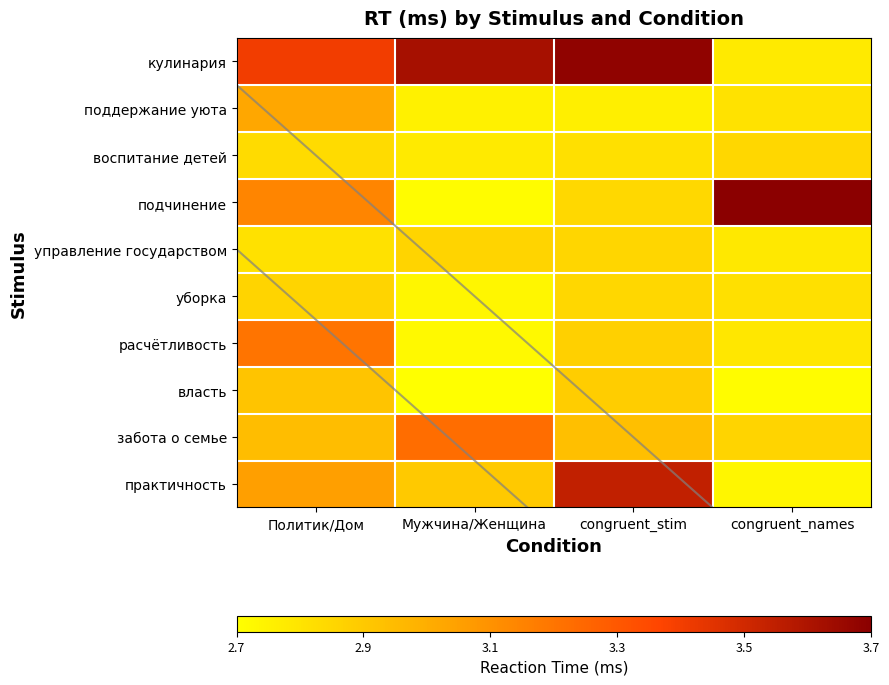

What is the difference between the практичность values at Мужчина/Женщина and congruent_stim?

0.7